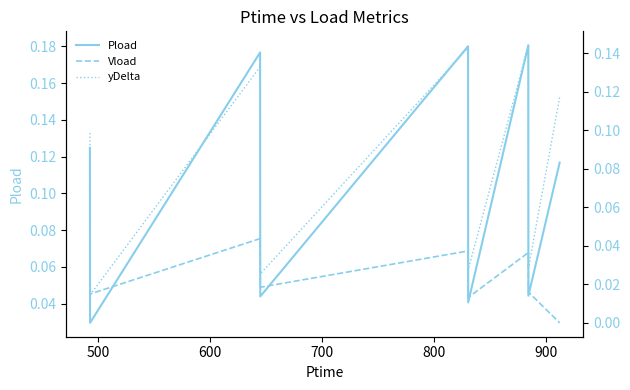

What is the sum of all Vload values?

0.2